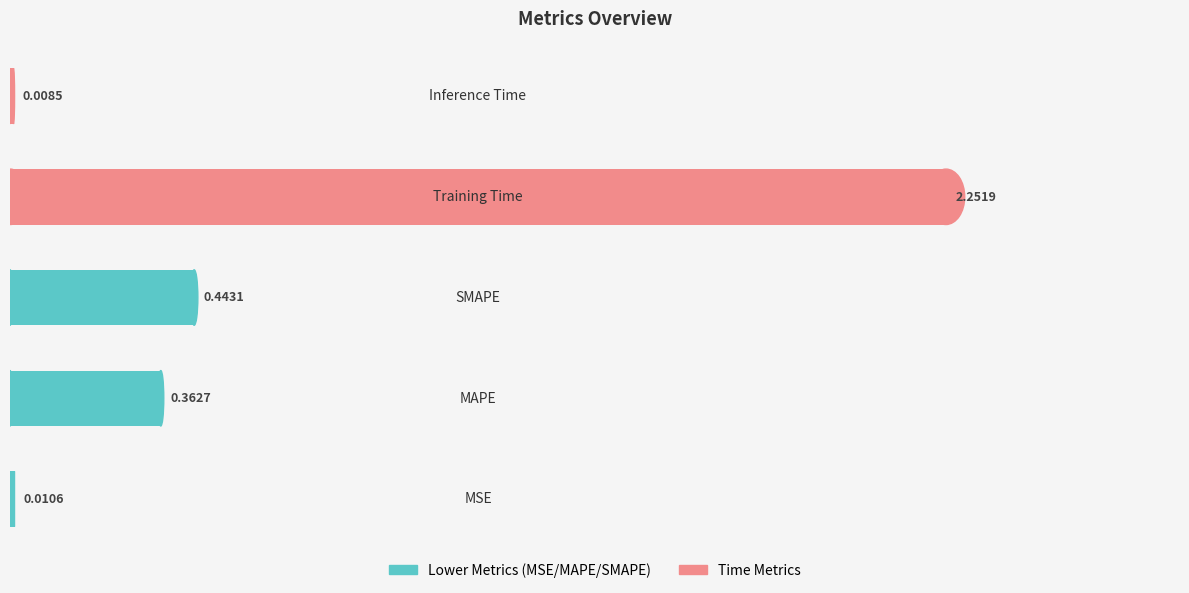

Is it true that the value at Training Time is 2.3?

True